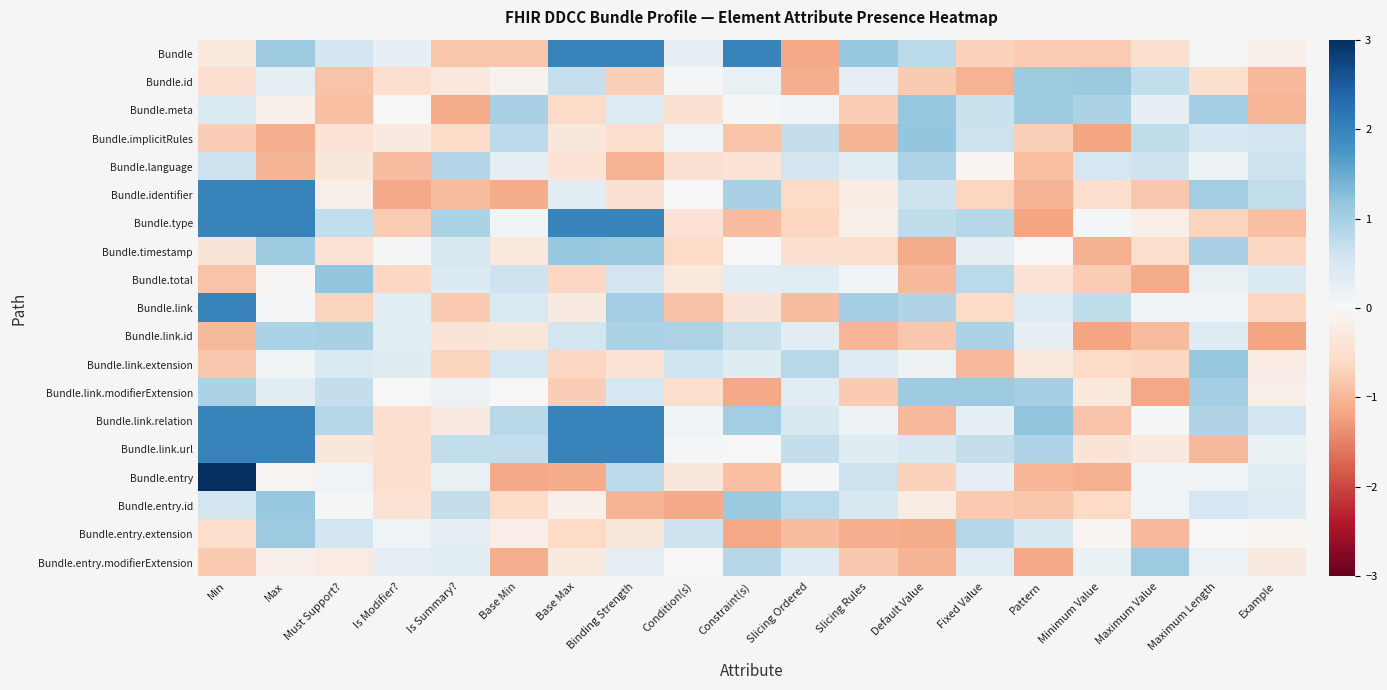

Which has a higher value, Pattern or Max?

Max